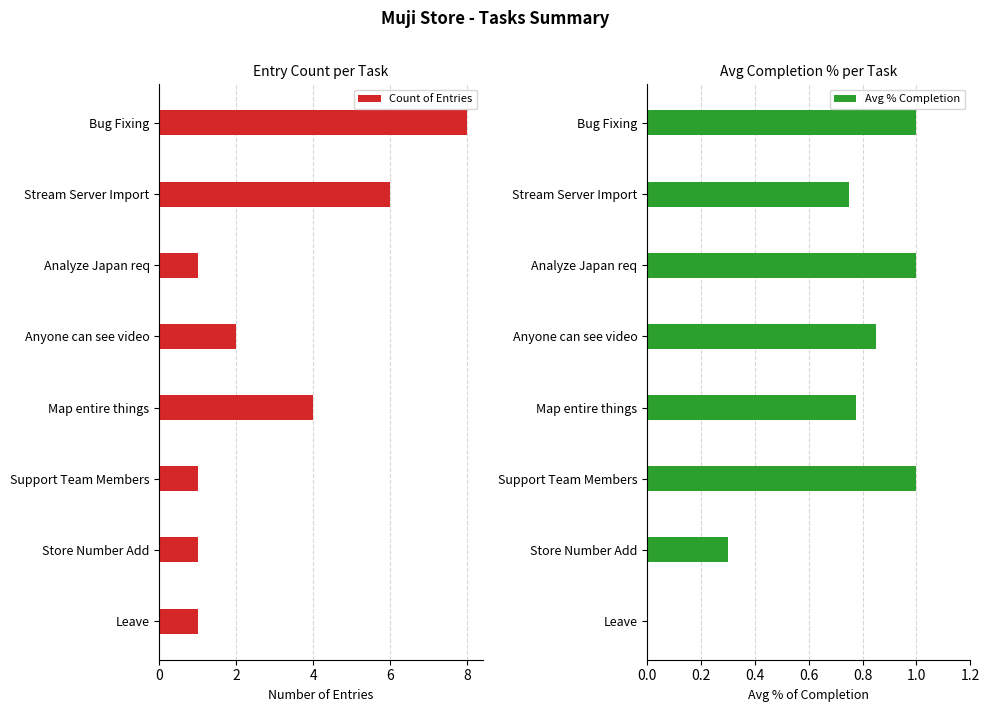

How many bars are there in total?

16